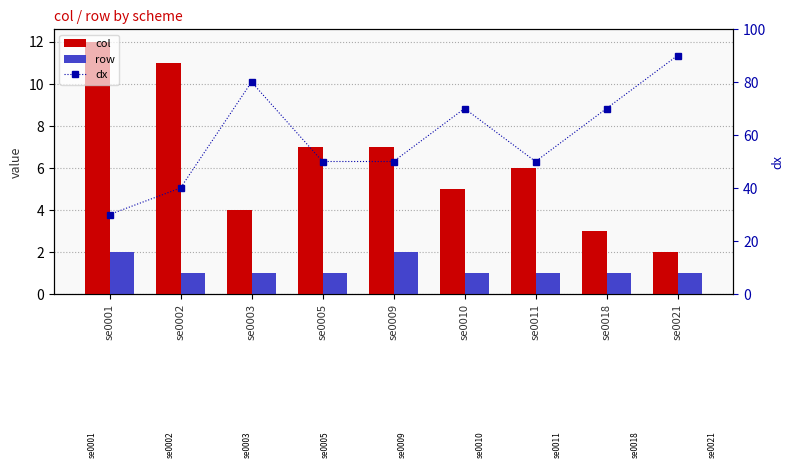

What is the average value of the col series?

6